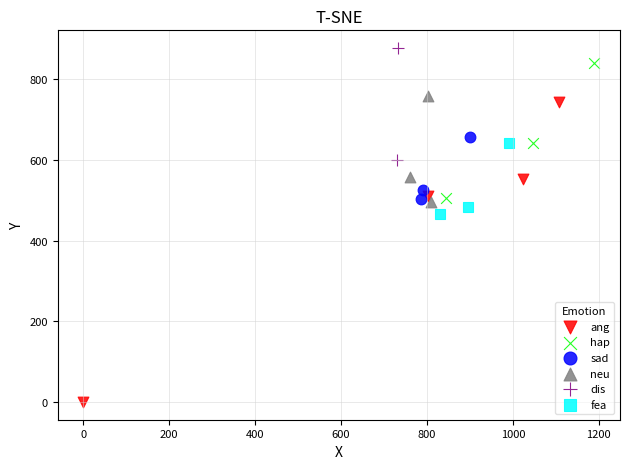

Which series contains the highest Y value?

dis